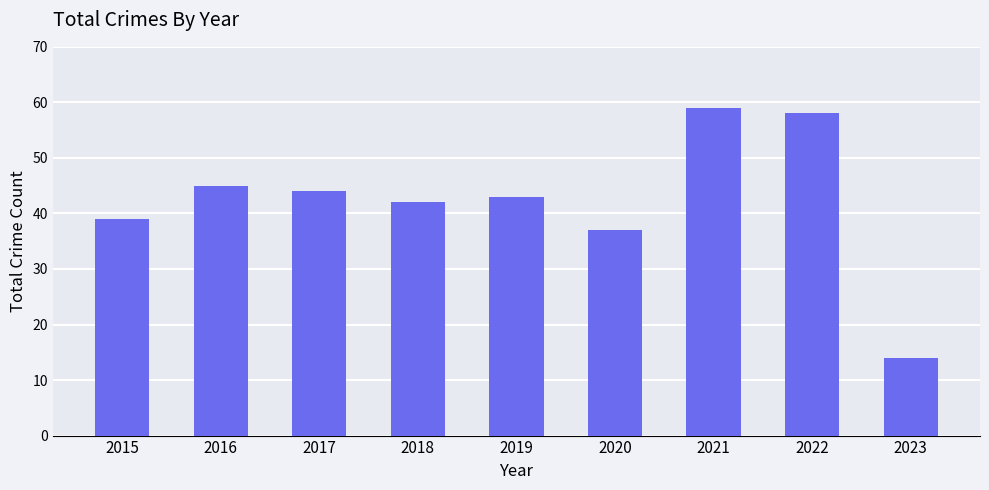

True or false: the data shows 15 at 2019.

False